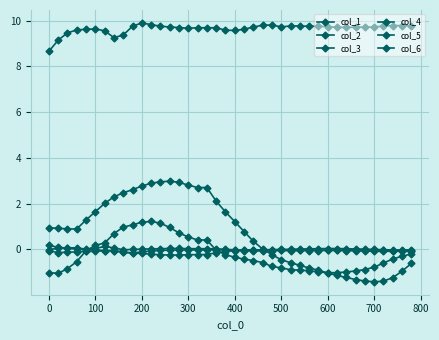

List the series in order of their peak value, highest first.

col_3, col_2, col_1, col_5, col_6, col_4